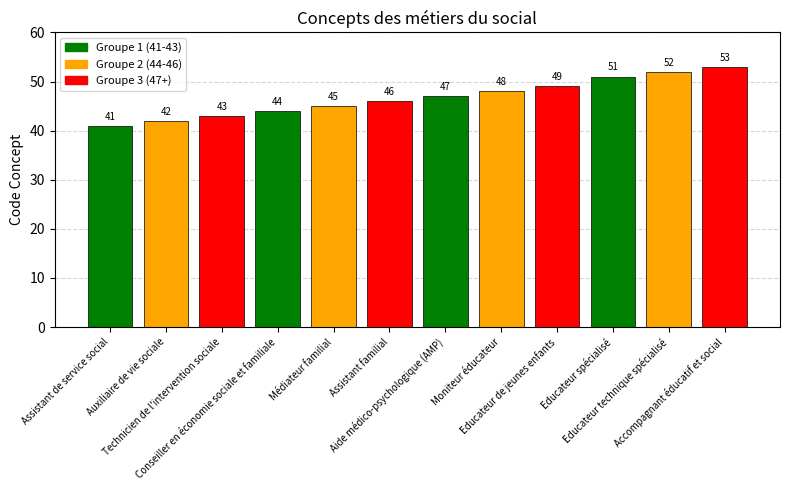

How many bars are there in total?

12